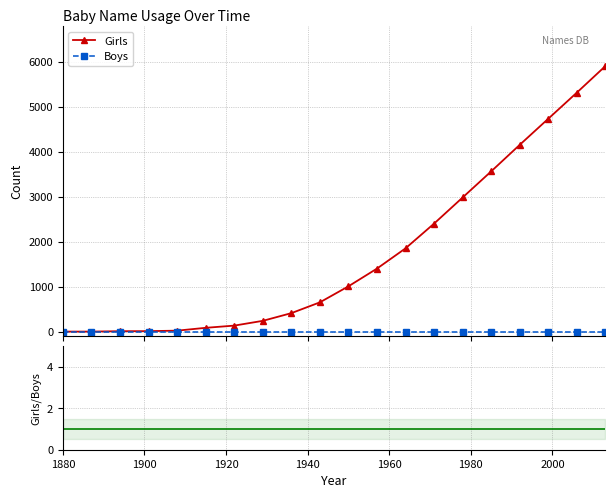

What is the highest value of the Girls series?

5900